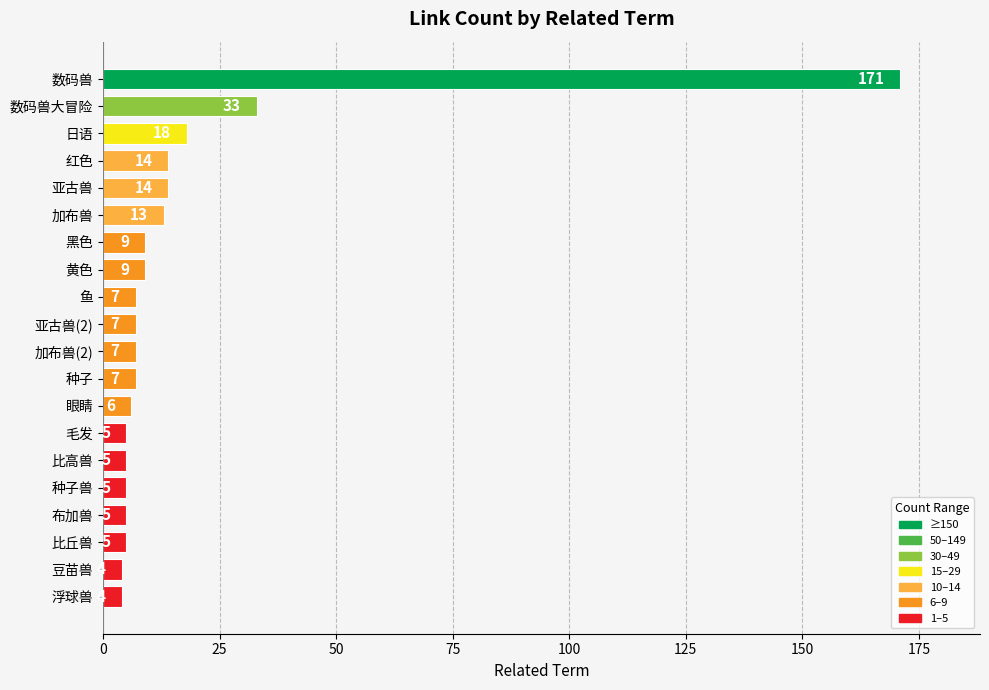

What is the label of the 9th bar from the bottom?

种子